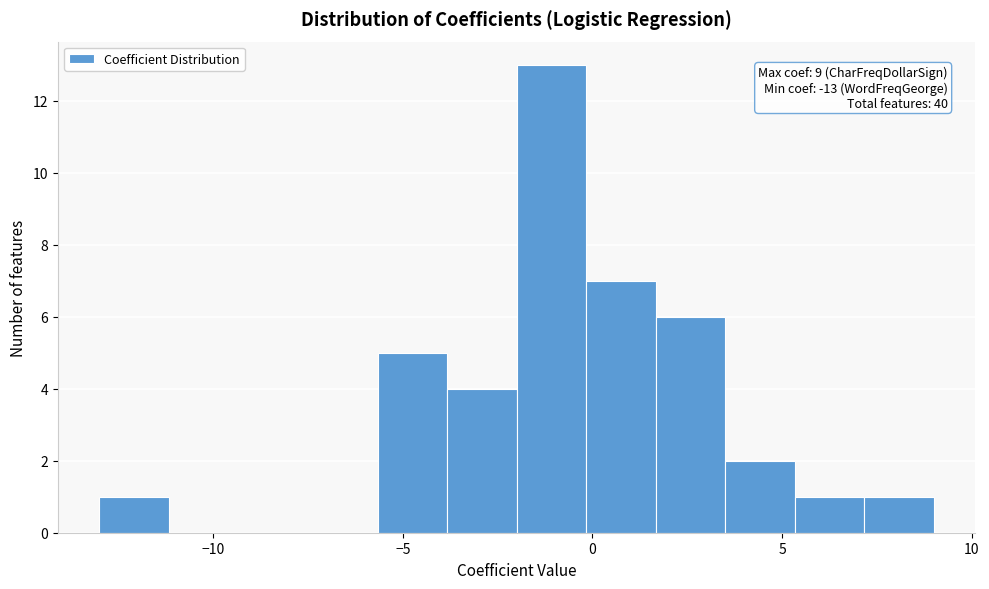

Around what value on the x-axis is the tallest bar? Give the approximate position of its centre, as read against the axis.

-1.0